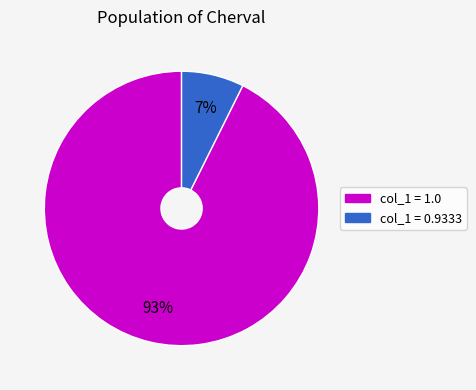

To the nearest percent, what is the average slice percentage?

50%